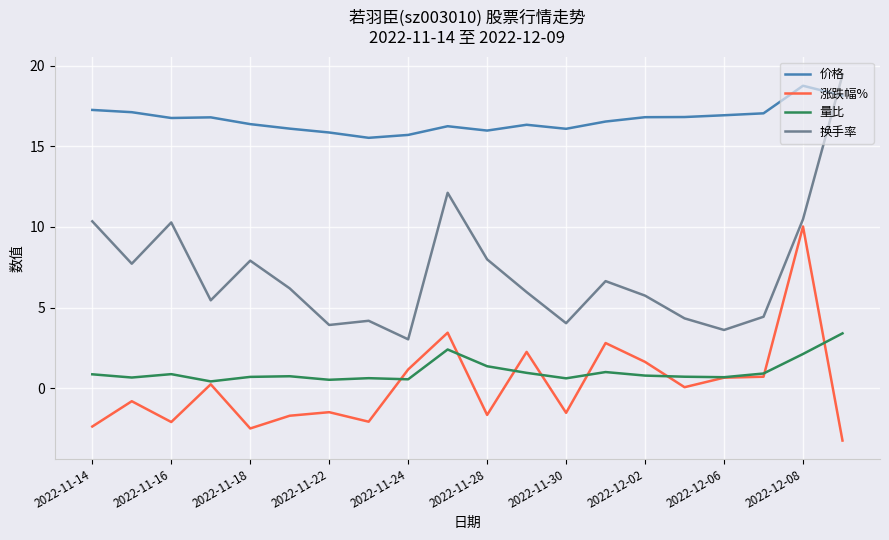

How many series are shown in this chart?

4